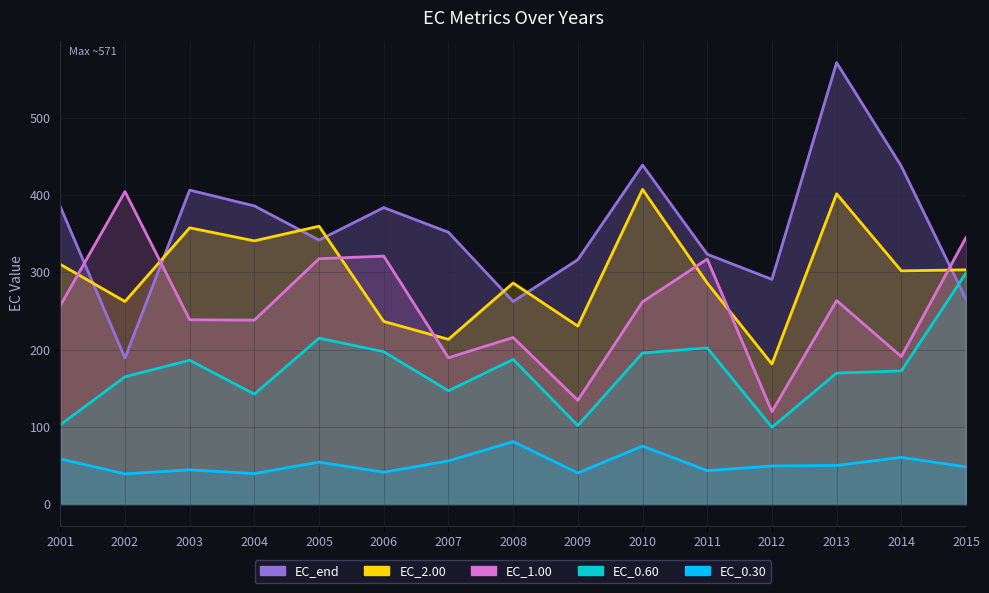

At which label does EC_2.00 first exceed 301?

2001